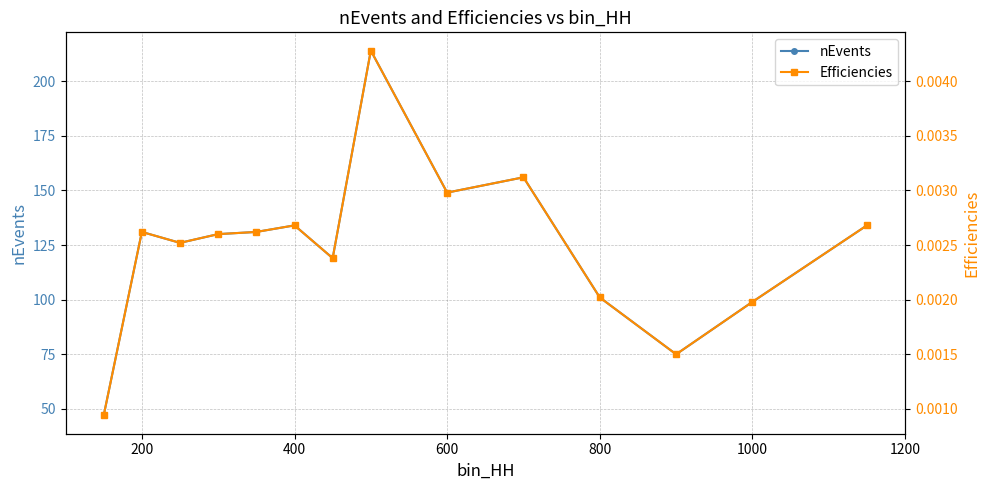

True or false: Efficiencies and nEvents cross at least once.

False